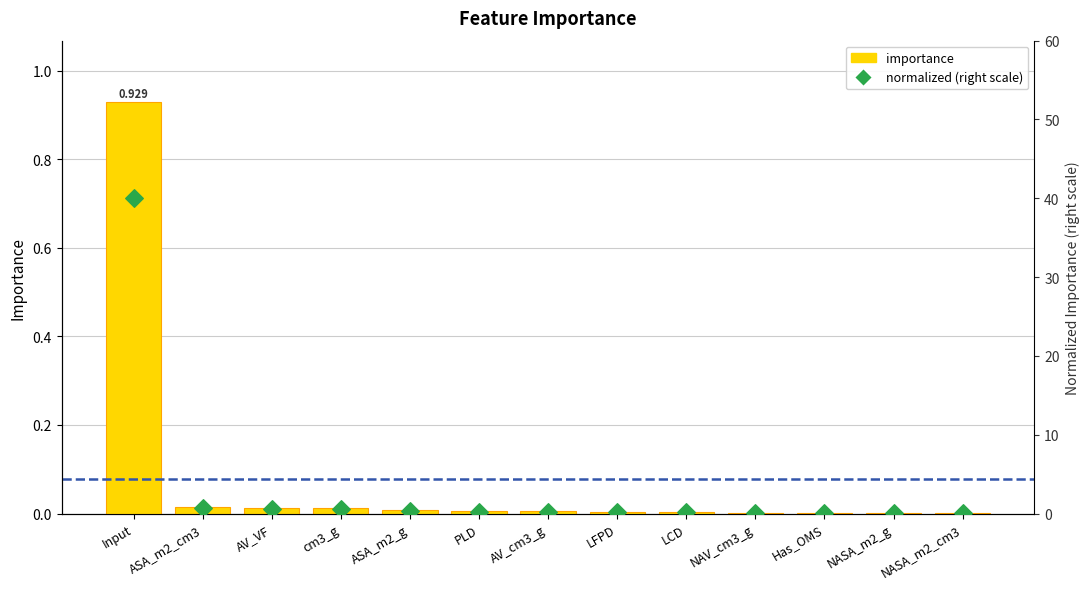

Which series reaches the maximum Y coordinate?

normalized (right scale)